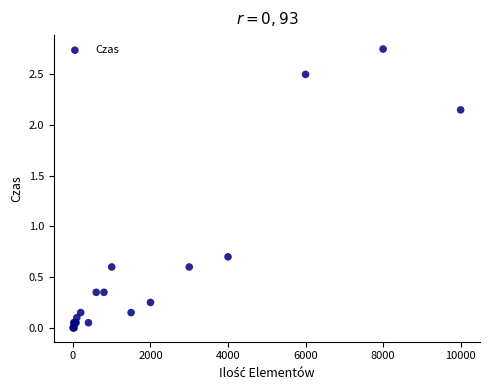

What Y value in the scatter plot is closest to 1?

0.7